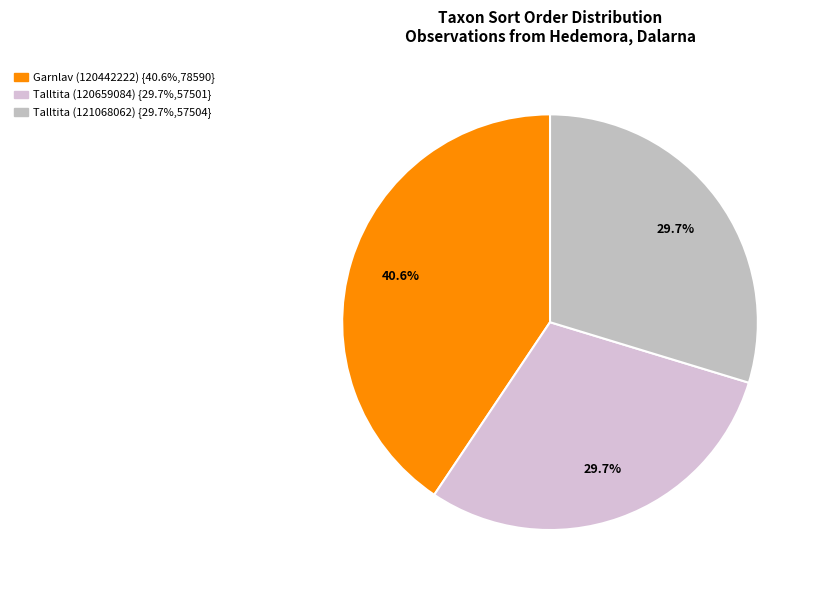

Between Talltita (121068062) and Garnlav (120442222), which is larger?

Garnlav (120442222)